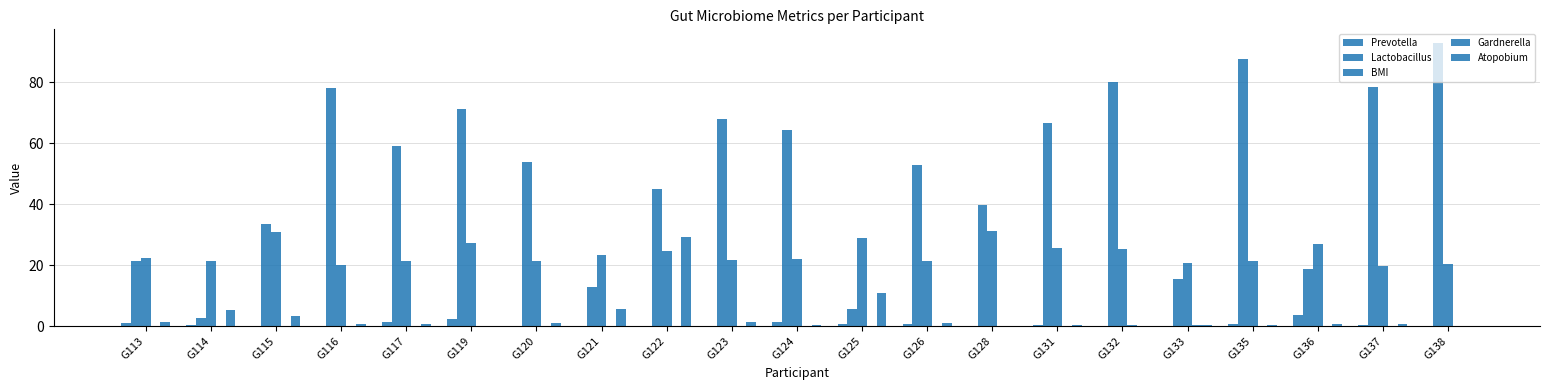

Are the bars grouped side by side (vs. stacked)?

Yes